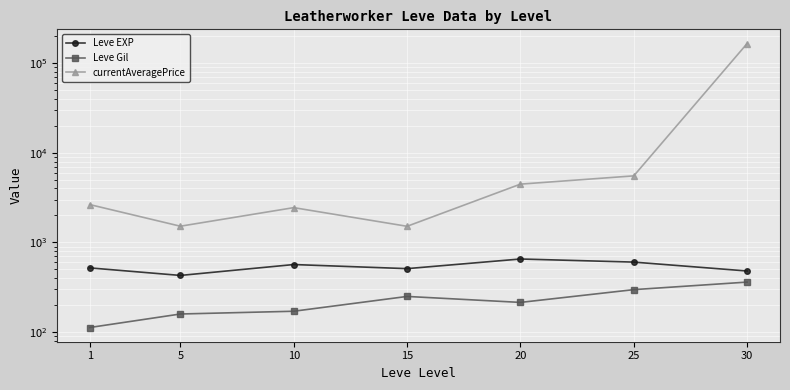

At which label does currentAveragePrice reach its minimum?

15